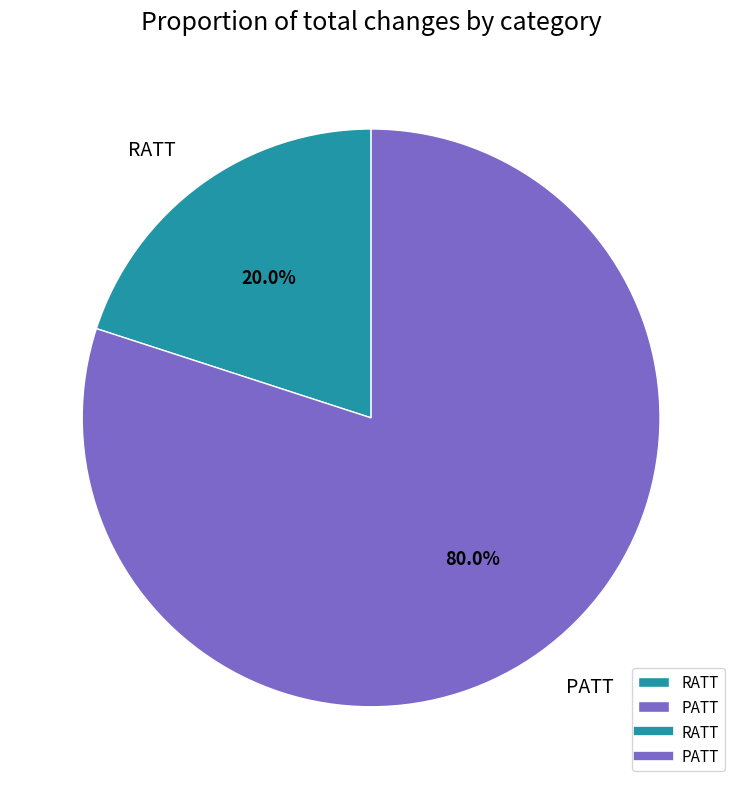

True or false: RATT accounts for 13% of the total.

False